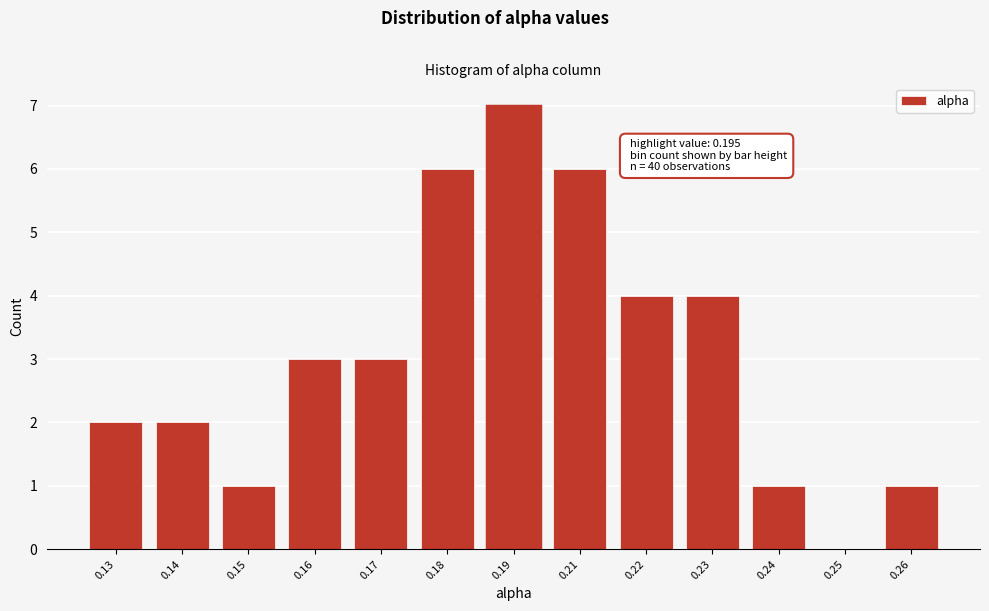

Reading left to right, extract all data points from this chart.

0.13=2	0.14=2	0.15=1	0.16=3	0.17=3	0.18=6	0.19=7	0.21=6	0.22=4	0.23=4	0.24=1	0.25=0	0.26=1